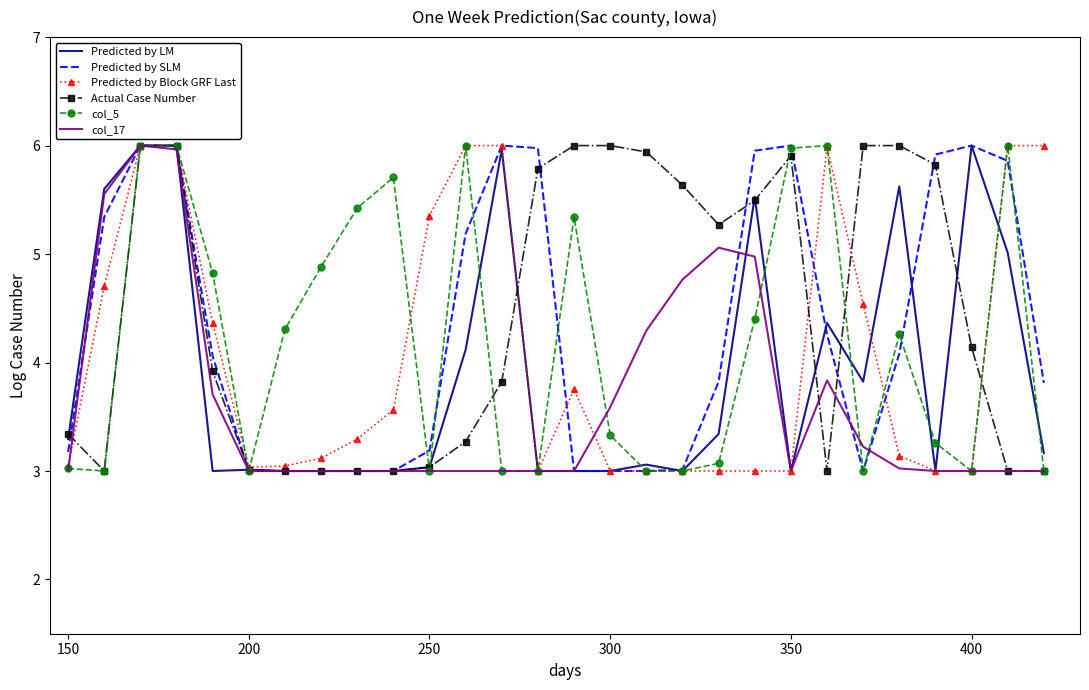

What is the minimum value shown in the chart?

3.0